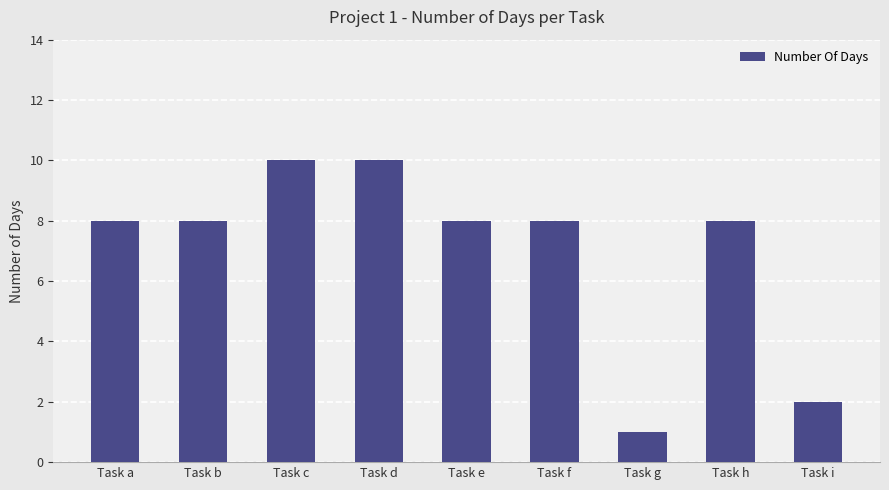

What is the greatest value displayed?

10